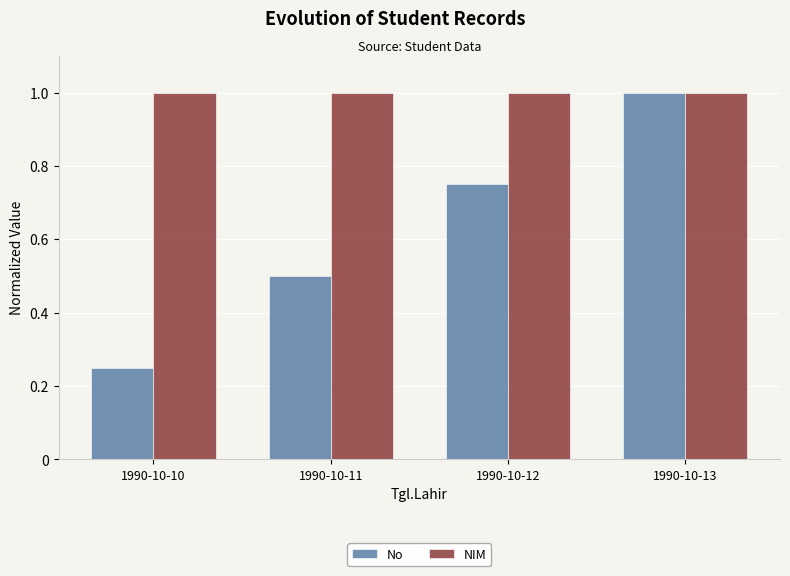

What is the greatest value displayed?

1.0